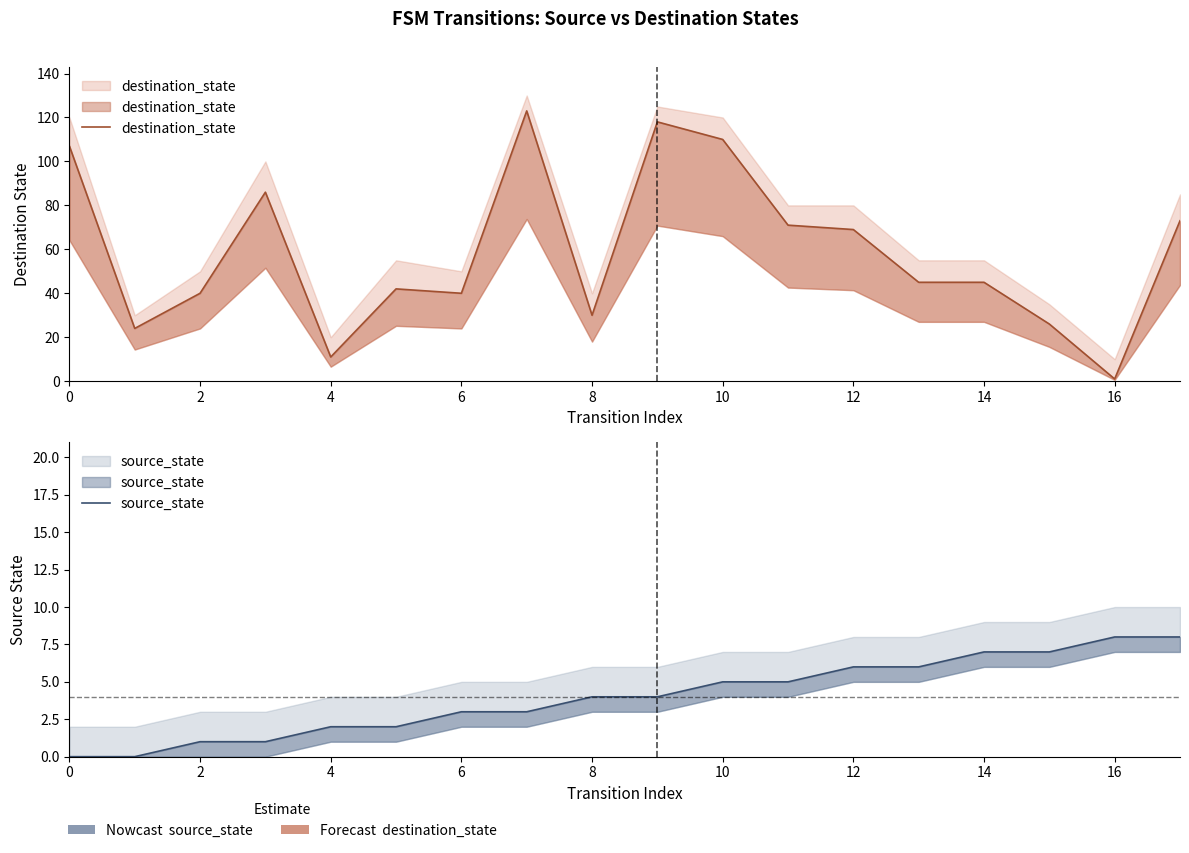

Where do source_state and destination_state first cross each other?

15 and 16